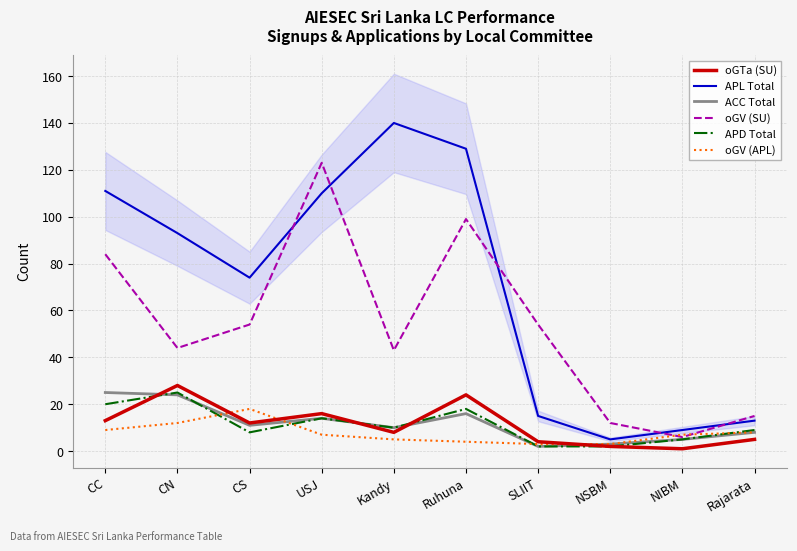

Between Ruhuna and Kandy, which is larger?

Ruhuna